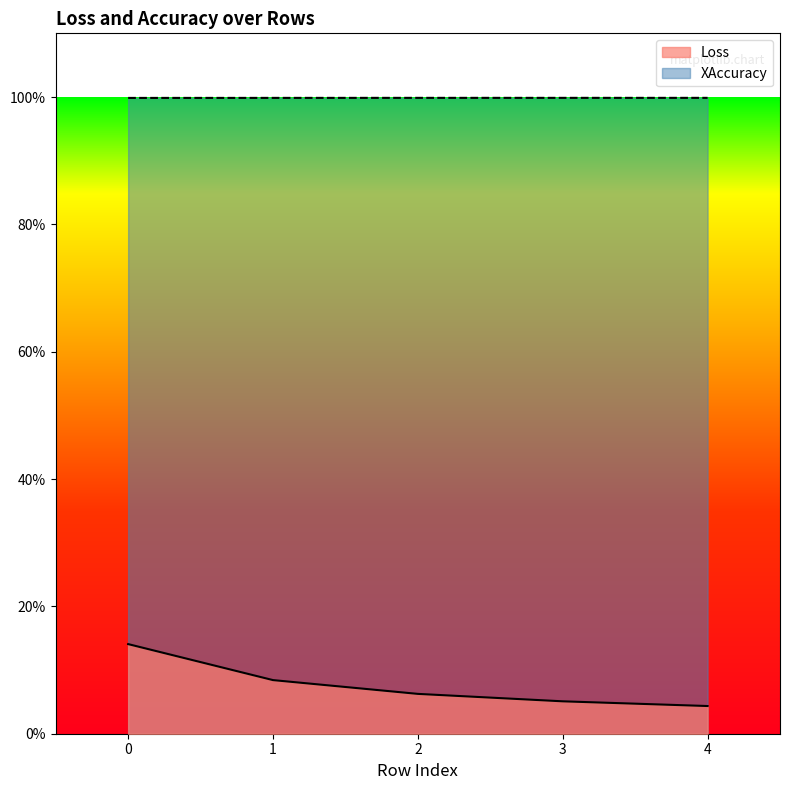

What are all the series names shown in the legend?

Loss, XAccuracy